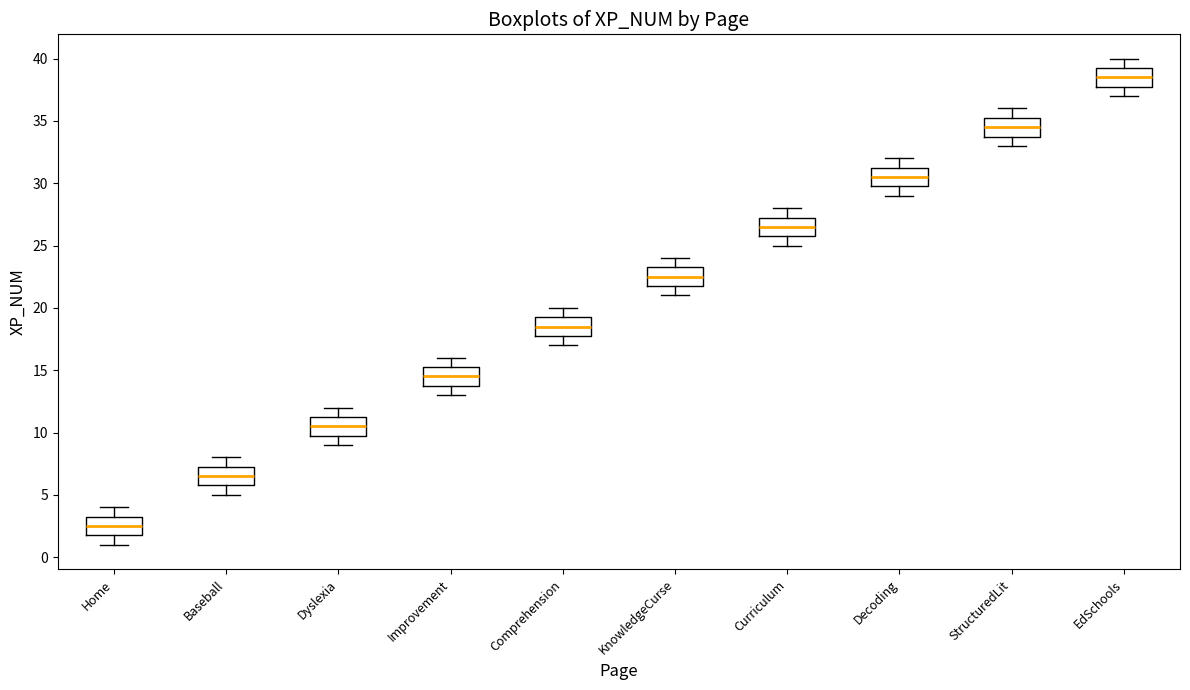

Where does the median line of the box for EdSchools sit on the y-axis? The values are not printed on the chart, so give them approximately, as read against the axis.

38.5